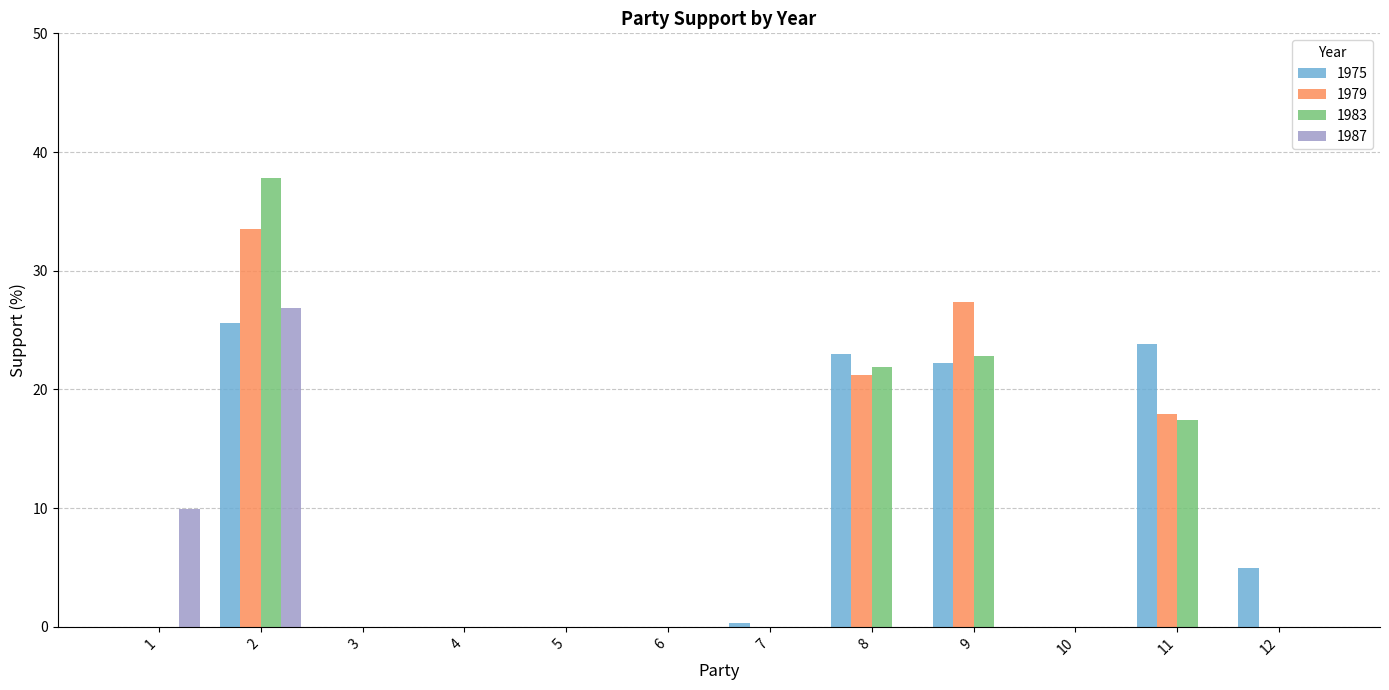

Which series has the widest spread of values?

1983